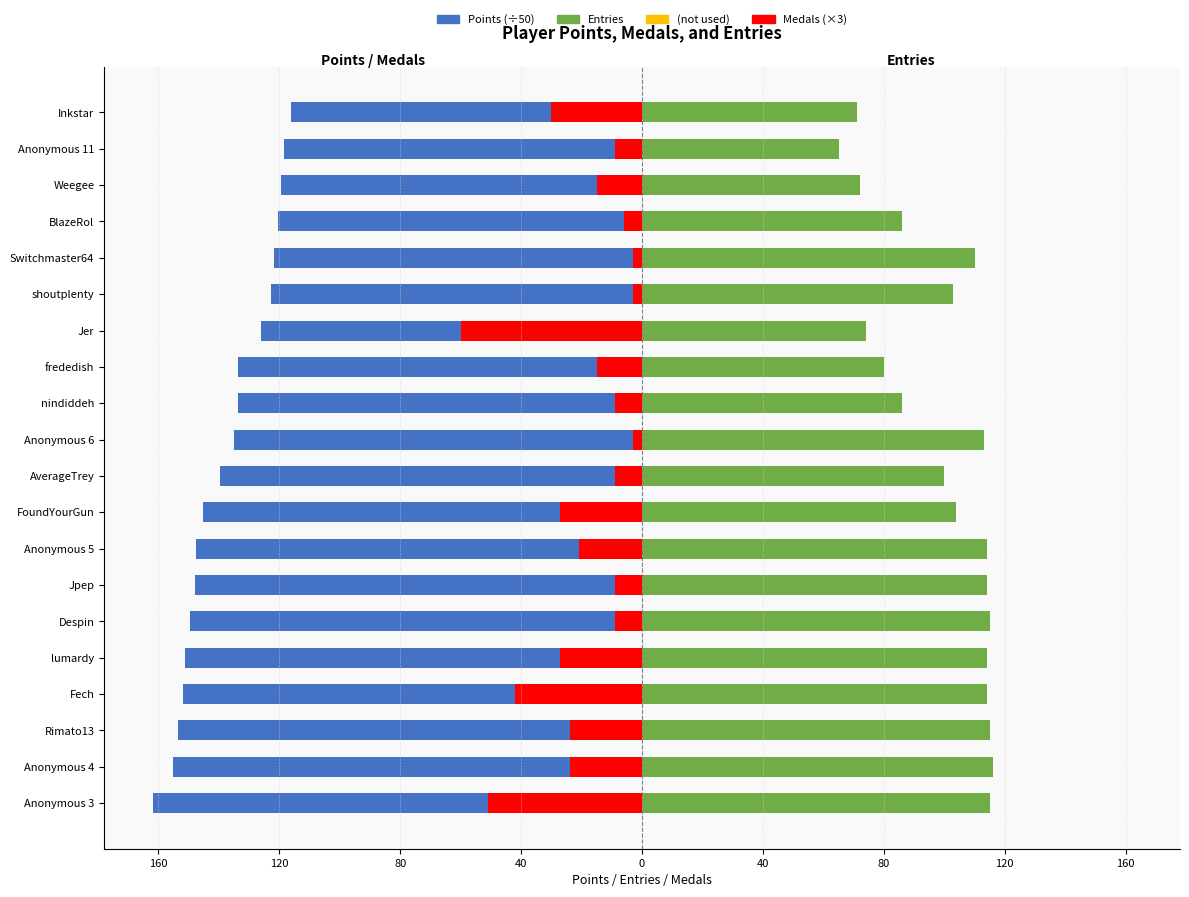

What is the sum of the Points (÷50) values at lumardy and Anonymous 11?

-269.5